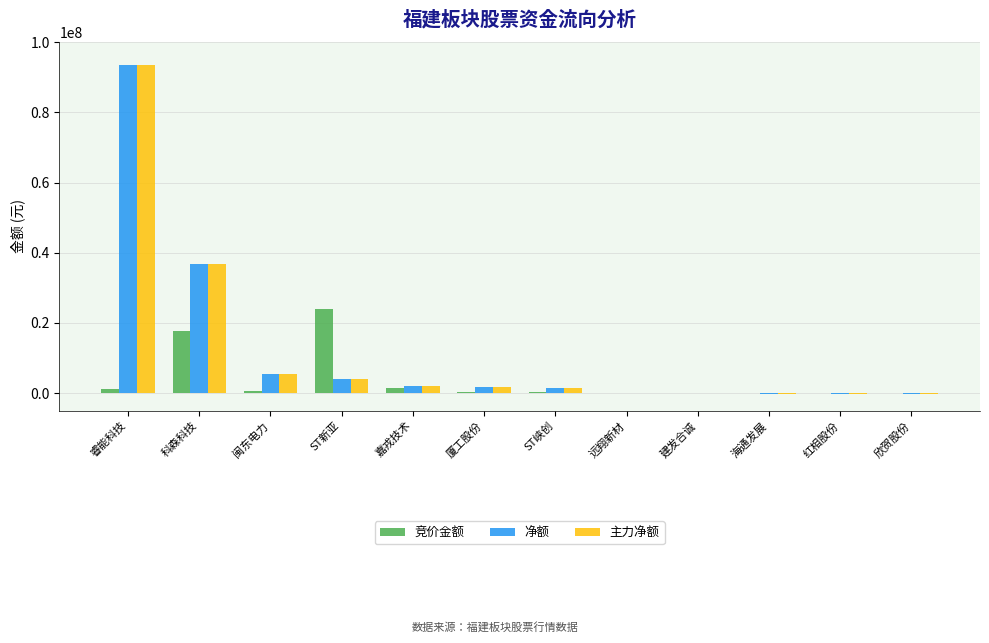

Where is 净额 nearest to the value 46530417?

科森科技